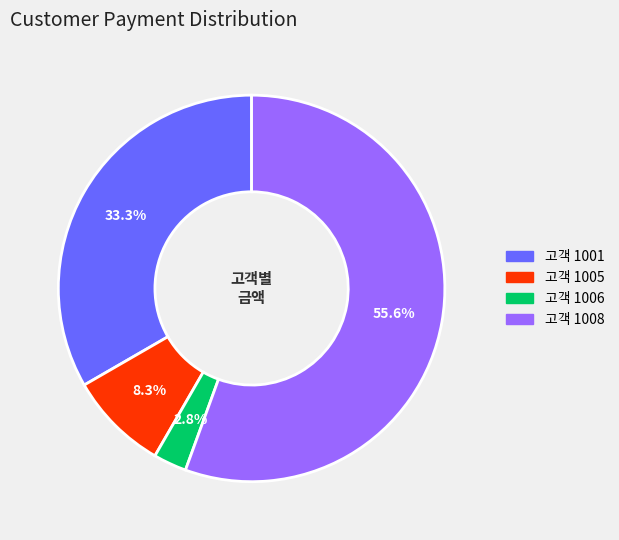

Is there a majority slice in this chart?

Yes